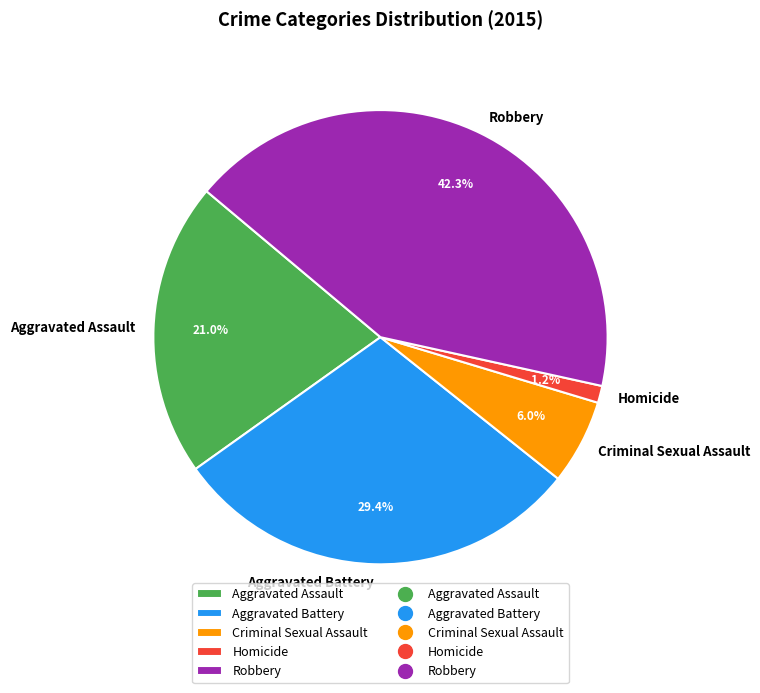

Count the number of slices in the pie.

5